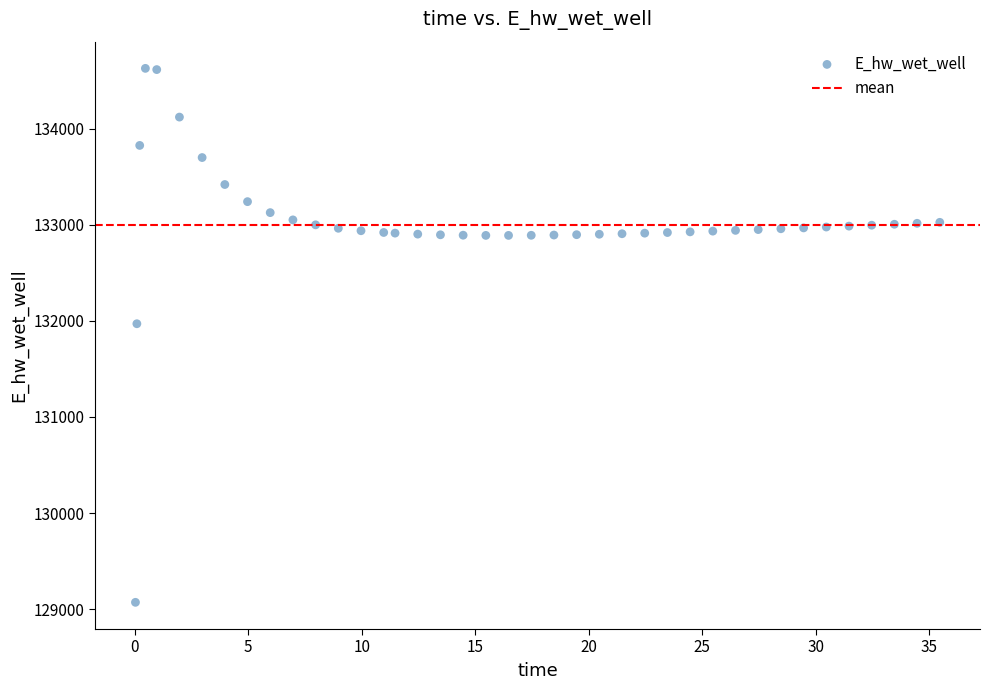

What is the range of X values (max minus min)?

35.4